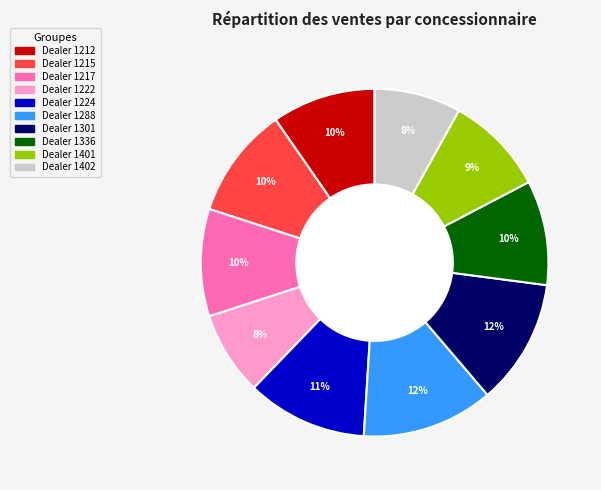

To the nearest percent, what is the difference between the largest and smallest slice percentages?

4%